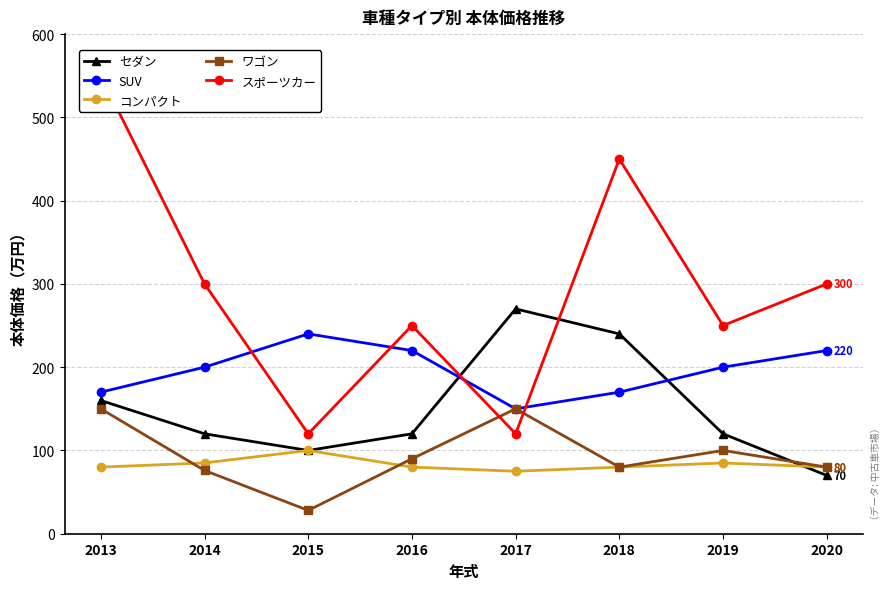

Which category has the highest value across all series?

2013